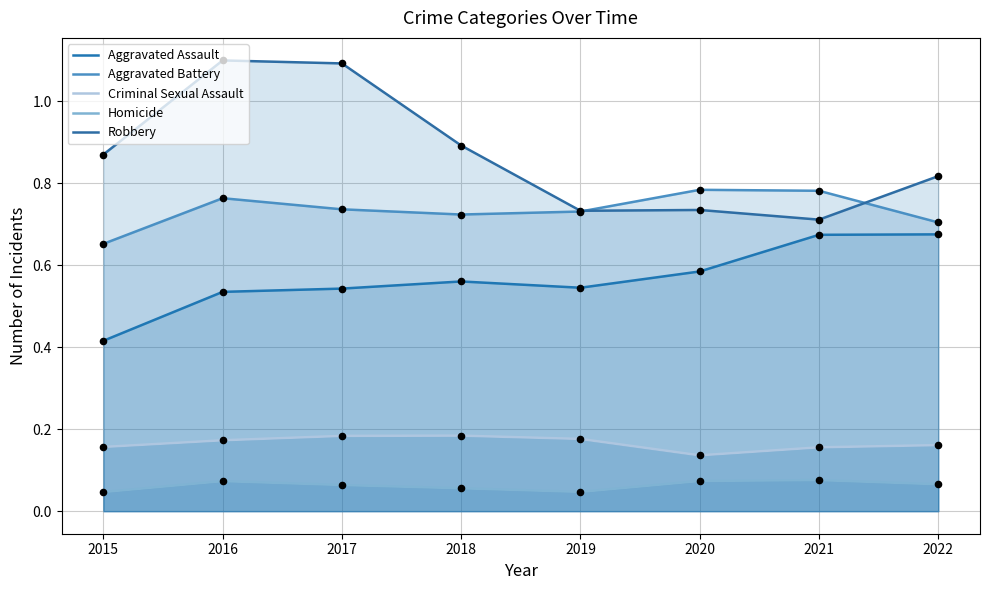

Which series contains the highest Y value?

Robbery